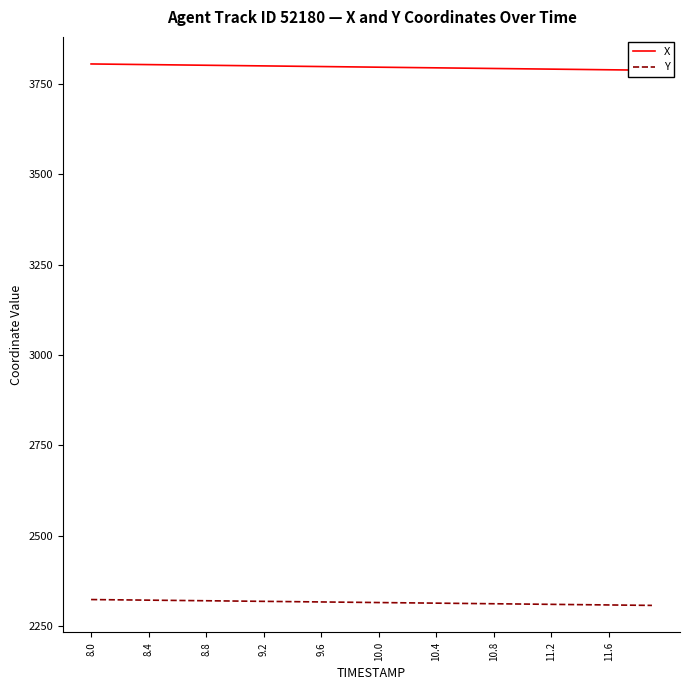

True or false: Y has more than 0 interior local peaks.

False